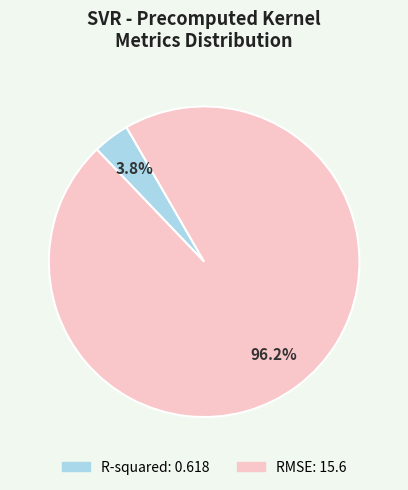

The RMSE slice represents 88% of the pie. True or false?

False